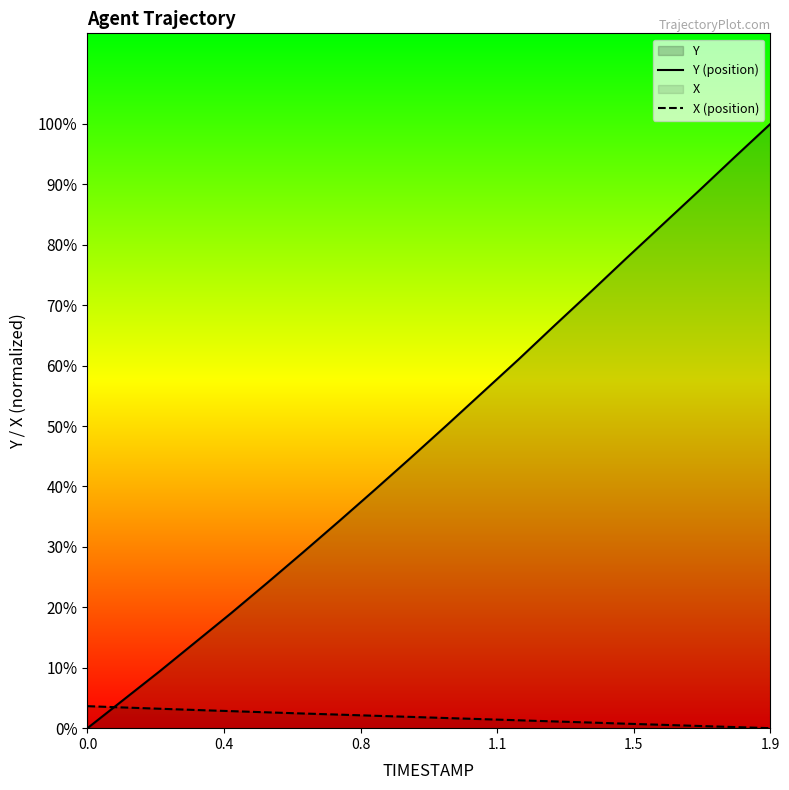

What is the sum of all Y (position) values?

126.2